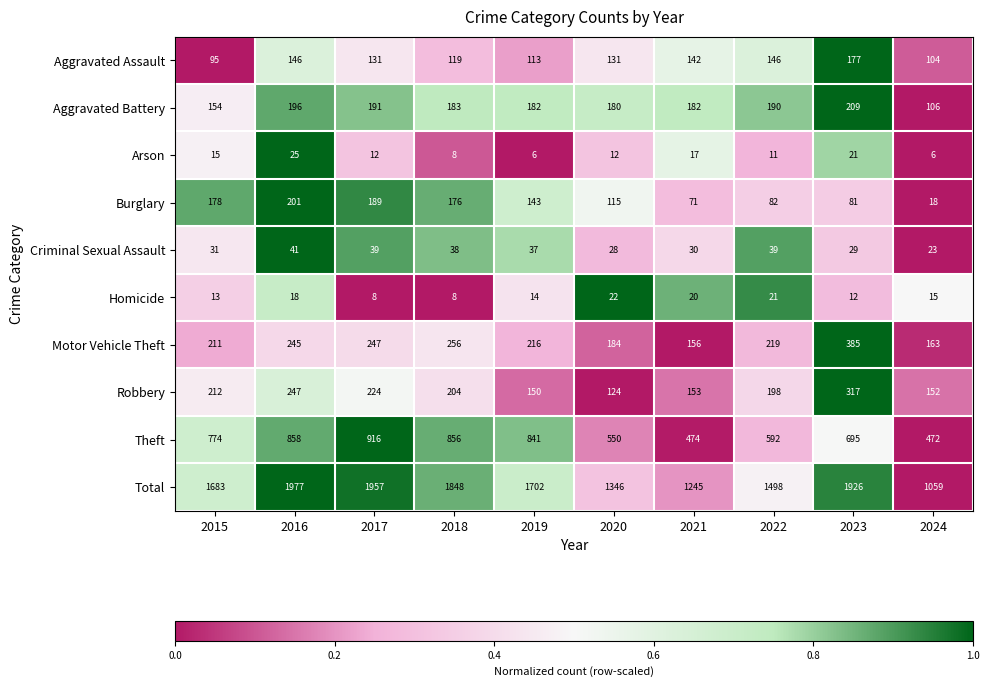

How many series are shown in this chart?

10